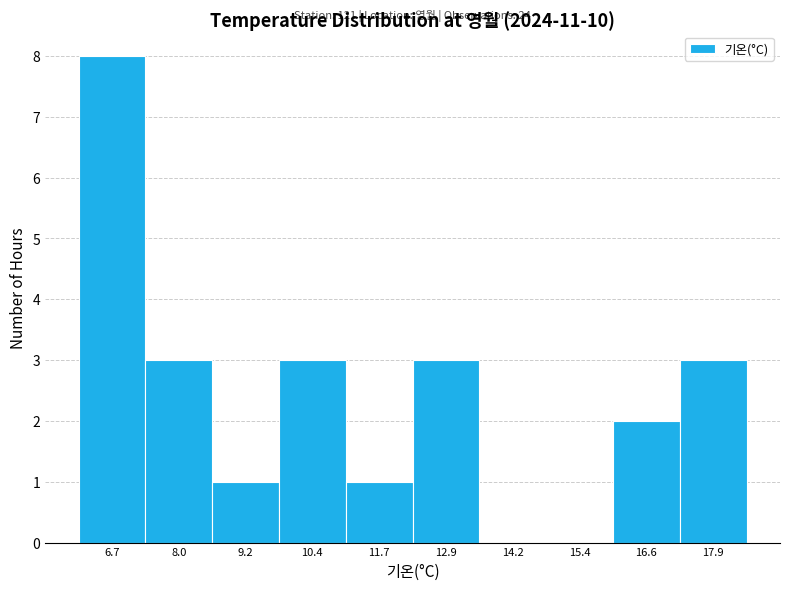

Over which range of the x-axis is the bar tallest?

6.10 to 7.34